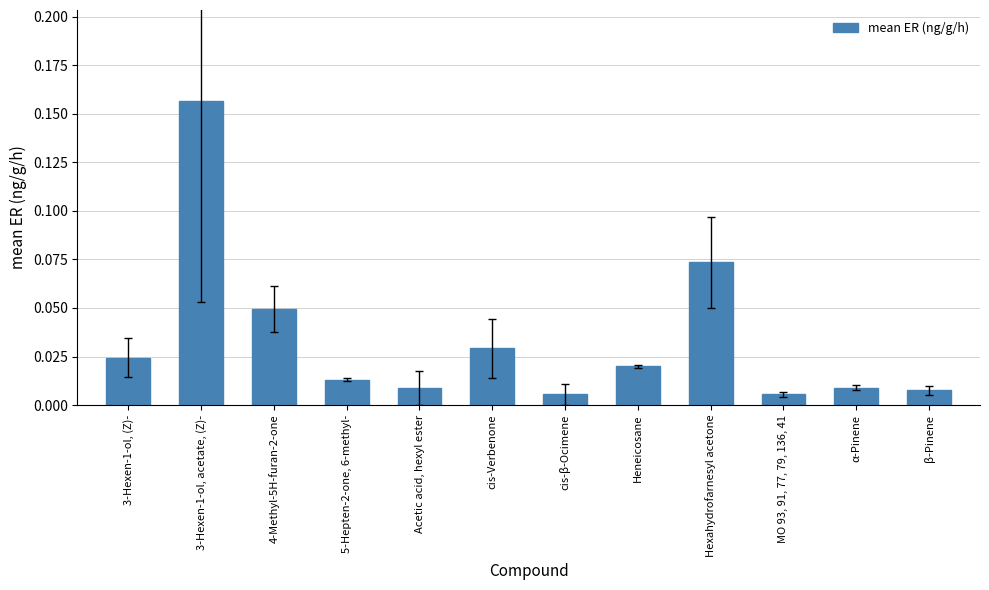

What is the sum of all values?

0.4